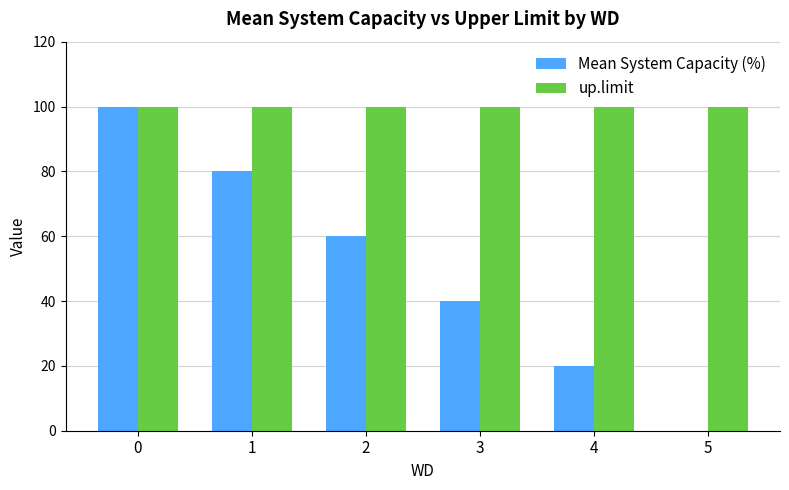

The Mean System Capacity (%) series shows 60 at 2. True or false?

True